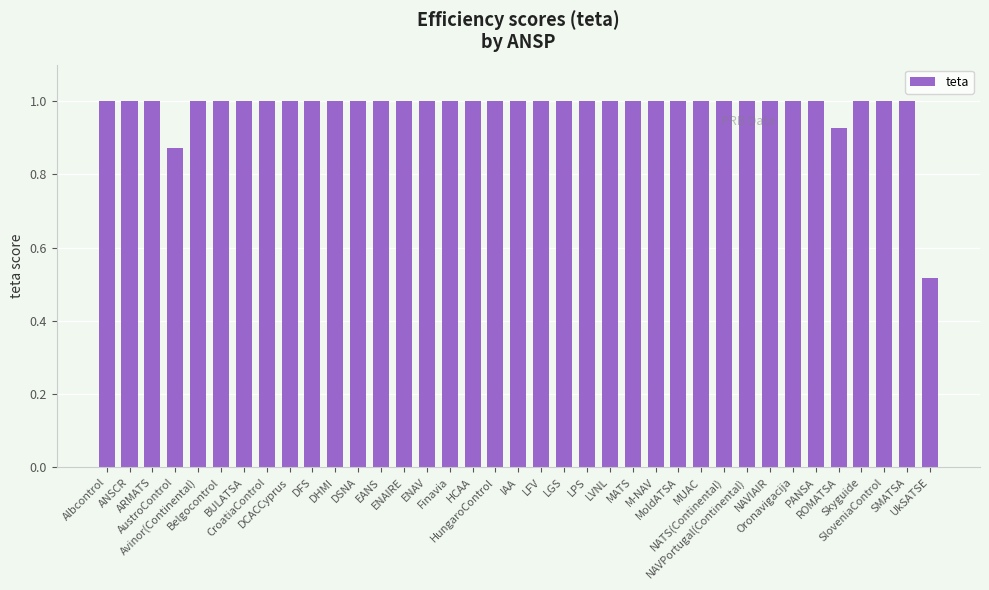

The value at M-NAV is 1.0. True or false?

True